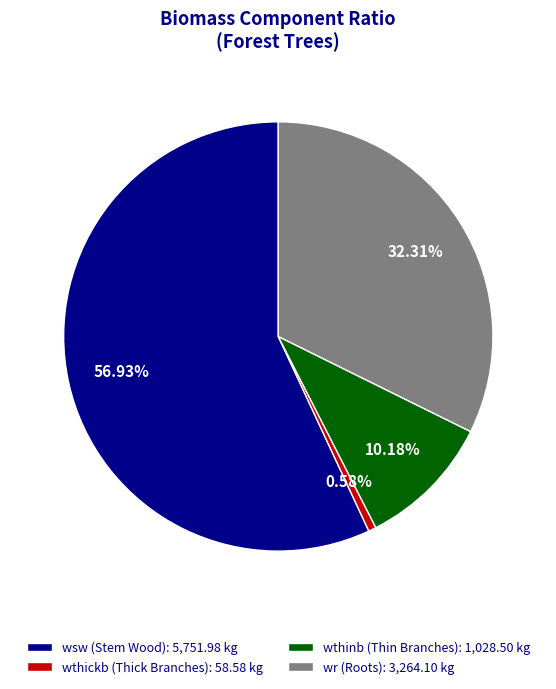

Is the sum of wsw (Stem Wood): 5,751.98 kg and wthickb (Thick Branches): 58.58 kg greater than half?

Yes